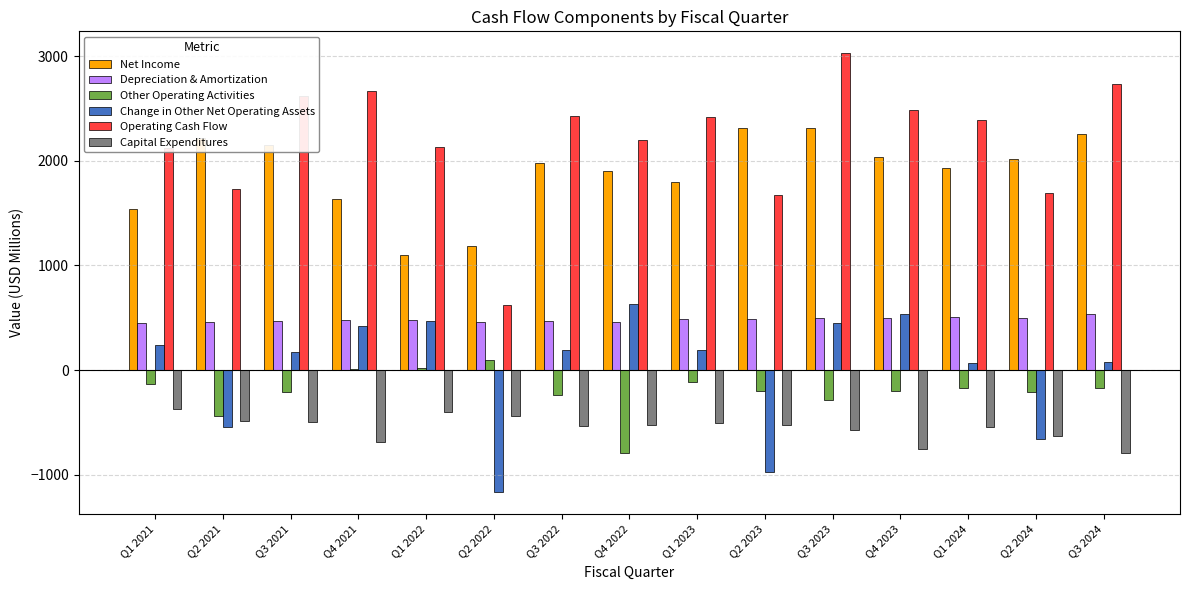

Which series changed the most between Q1 2024 and Q2 2024?

Change in Other Net Operating Assets